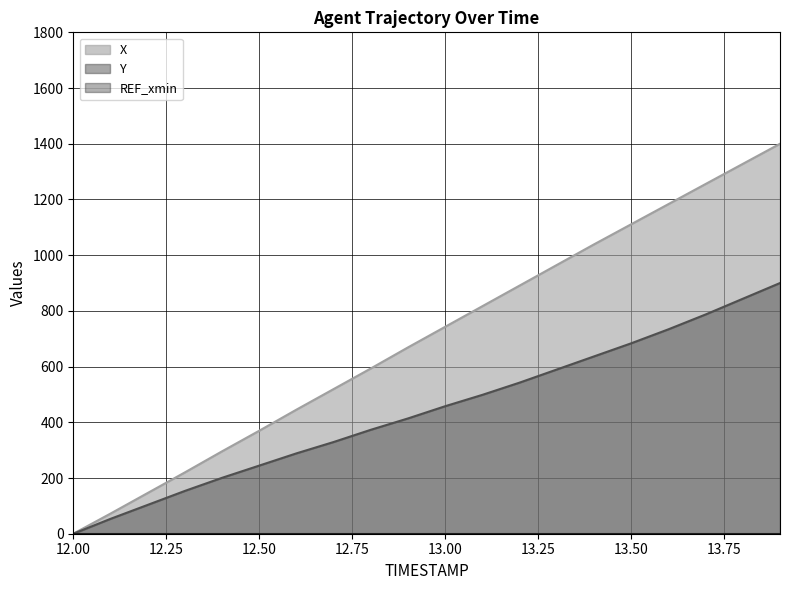

Which category has the highest value in the Y series?

13.9